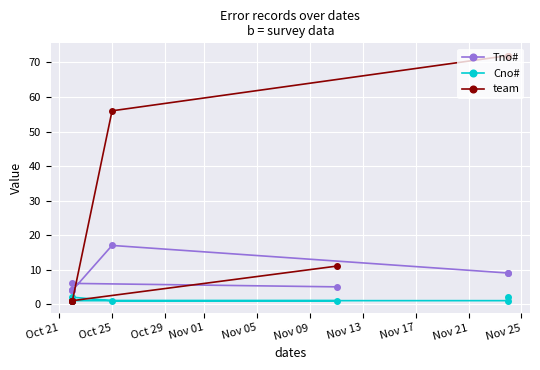

What is the value of the Cno# point at the 2nd from the left?

1